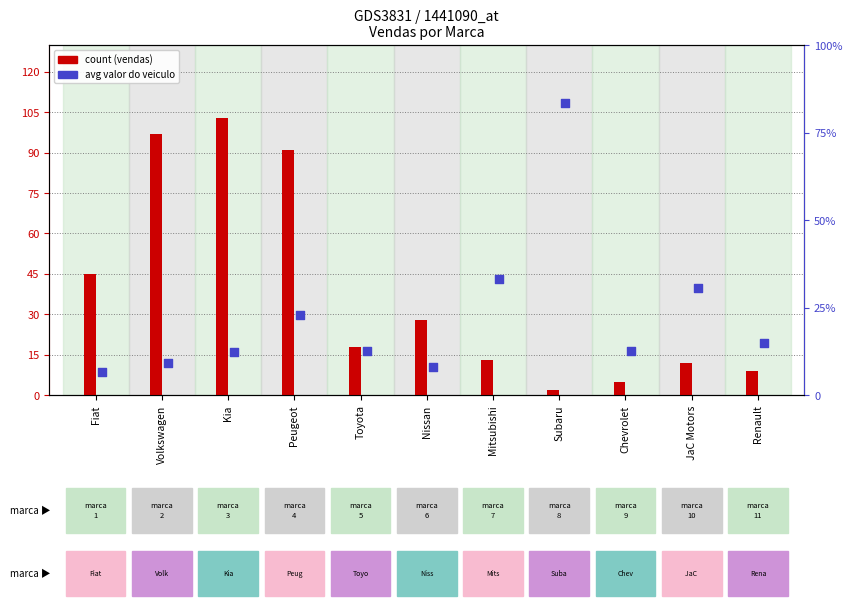

Which series has the largest total across all categories?

avg valor do veiculo